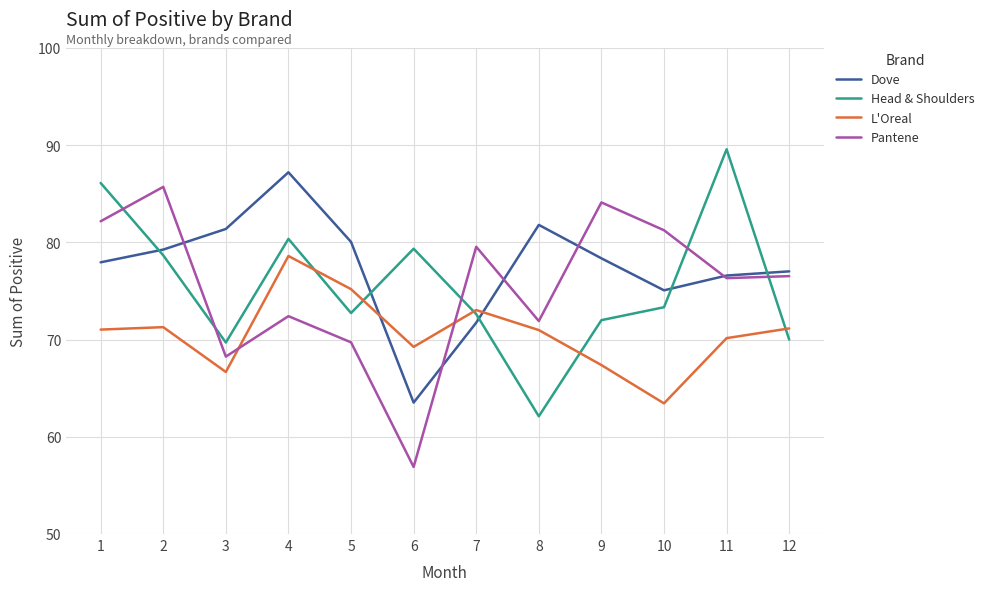

Between 6 and 12, which series saw the biggest shift?

Pantene